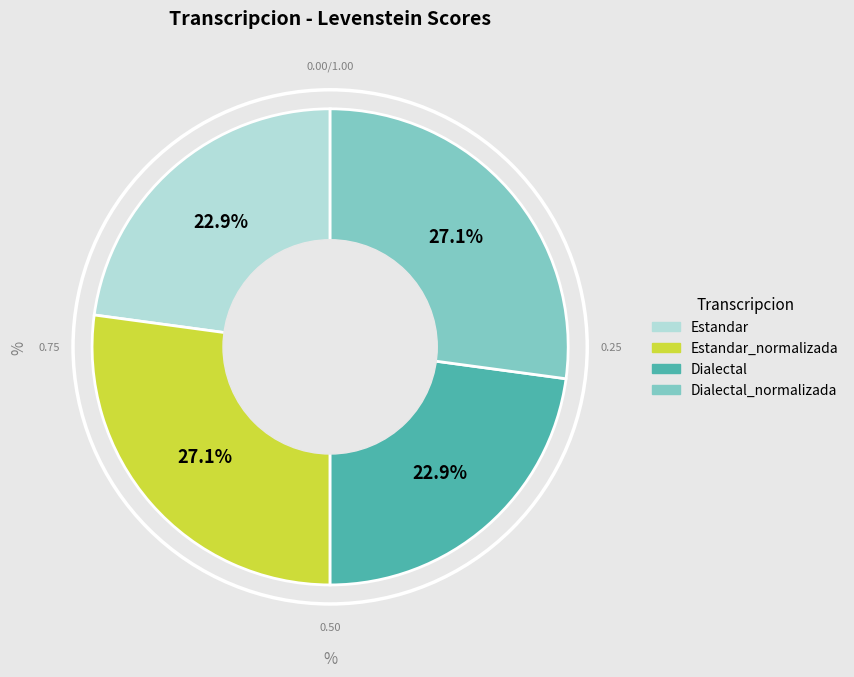

Count the number of slices in the pie.

4